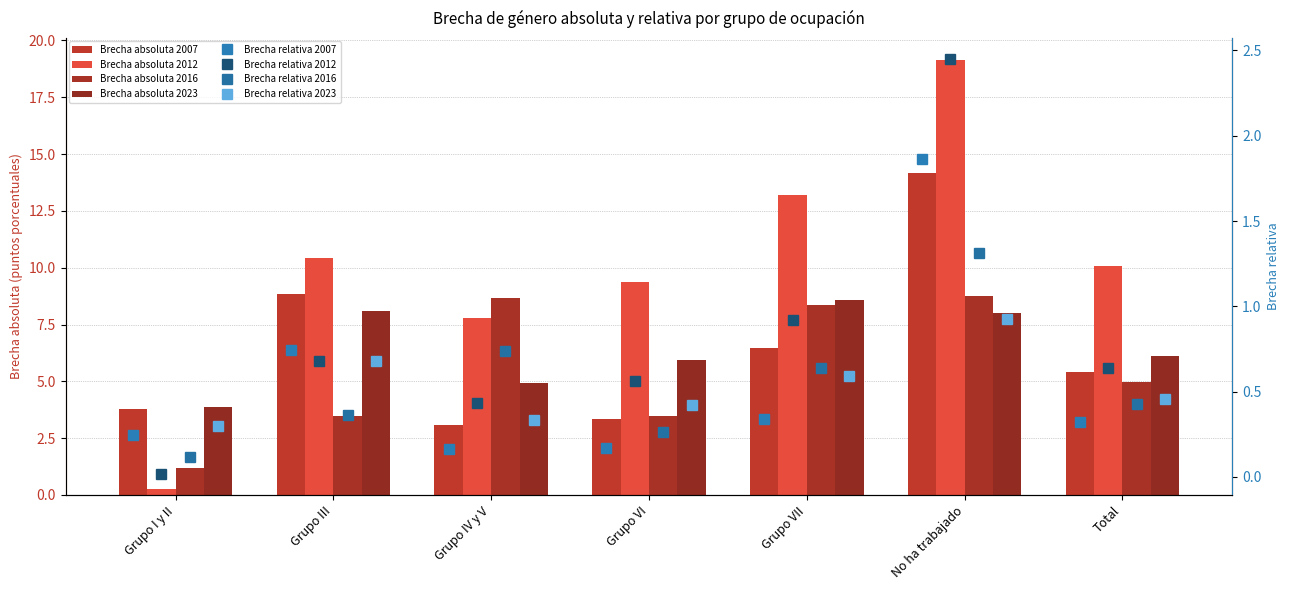

How many data points in 2012 are above 10?

4